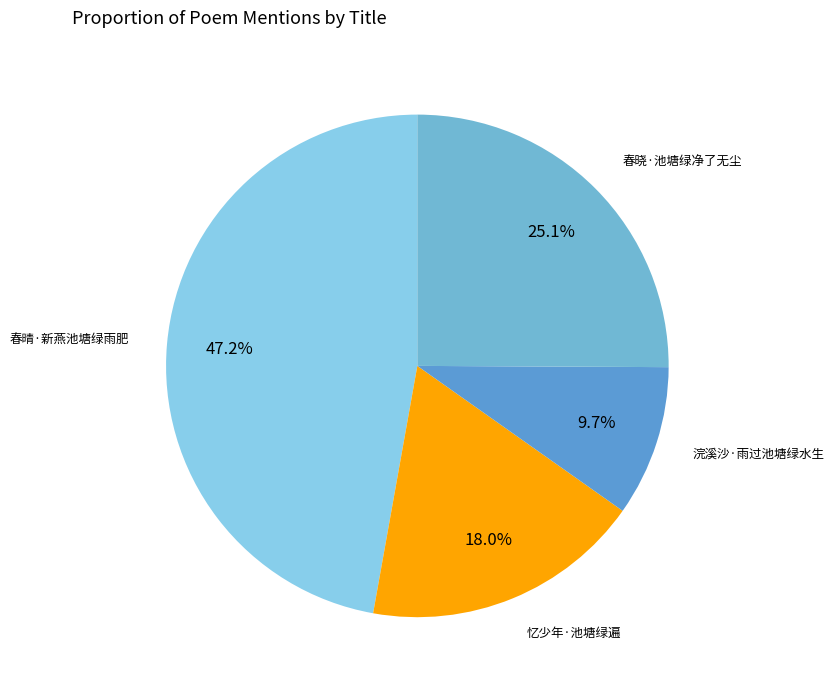

Between 春晴·新燕池塘绿雨肥 and 春晓·池塘绿净了无尘, which is larger?

春晴·新燕池塘绿雨肥